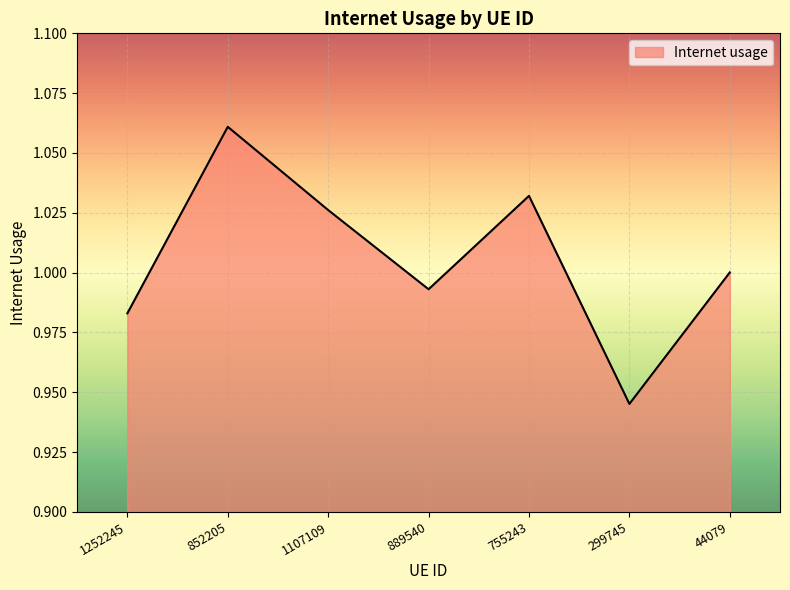

At which category does the chart reach its peak across all series?

852205